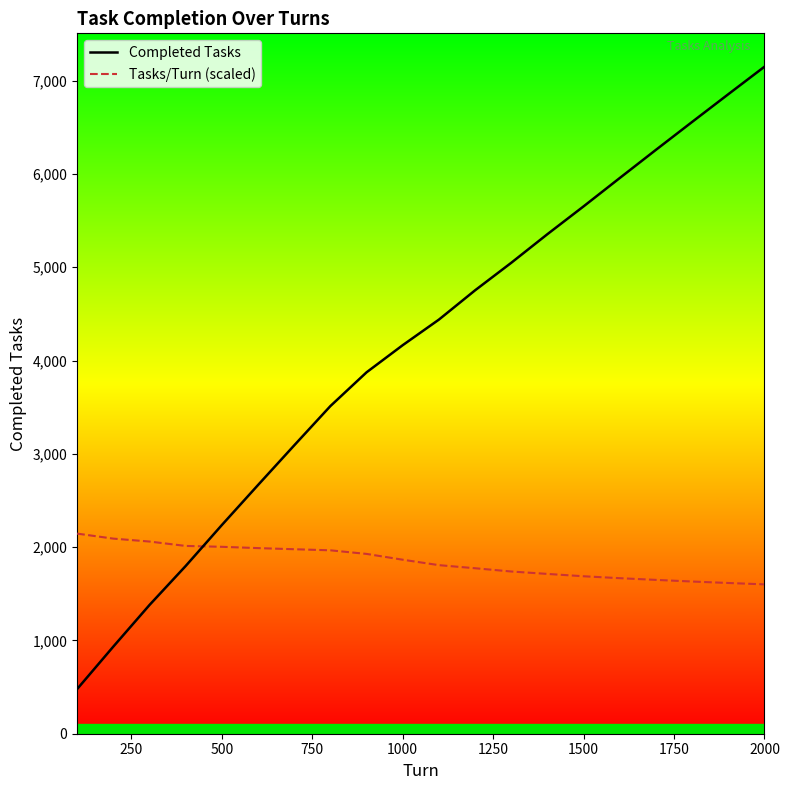

At how many categories does at least one series exceed 5847?

5